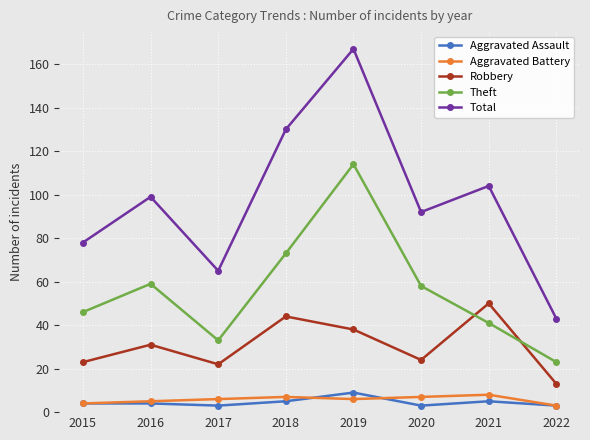

What is the difference between the highest and lowest values at 2015?

74